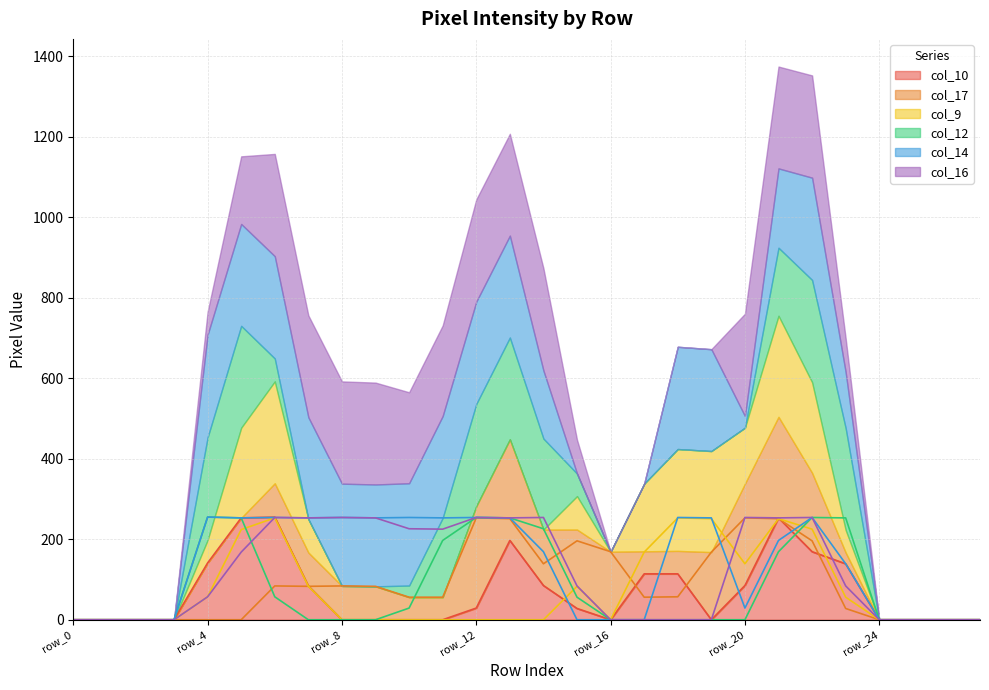

In col_14, how many points are higher than both neighbors (excluding endpoints)?

7